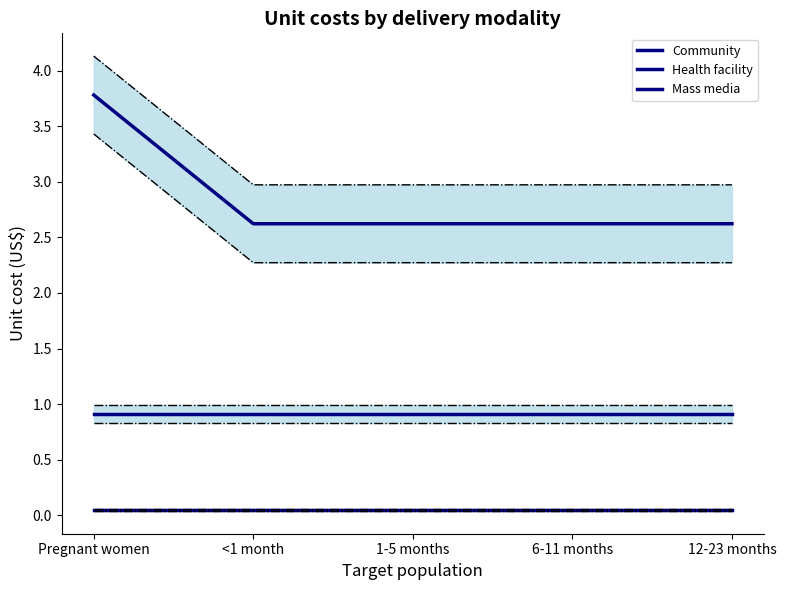

What is the spread (max minus min) of values at 12-23 months?

2.6